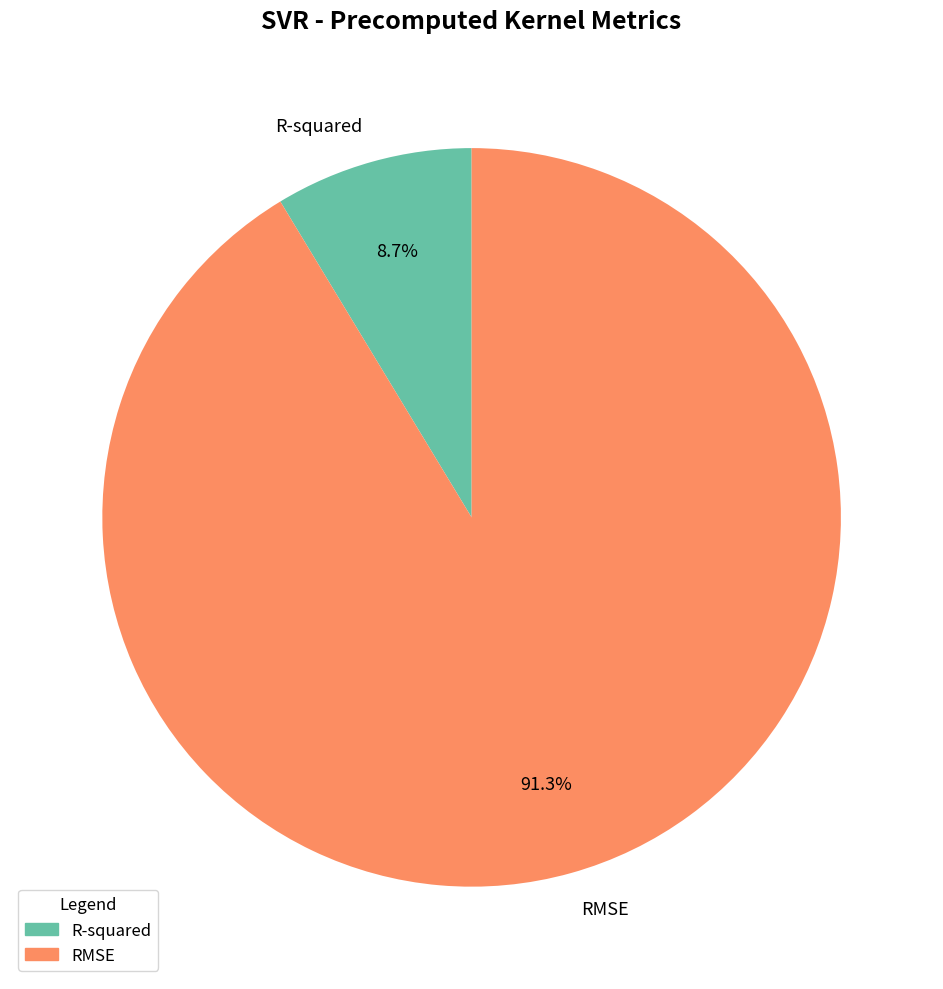

What percentage is the RMSE slice, to the nearest percent?

91%